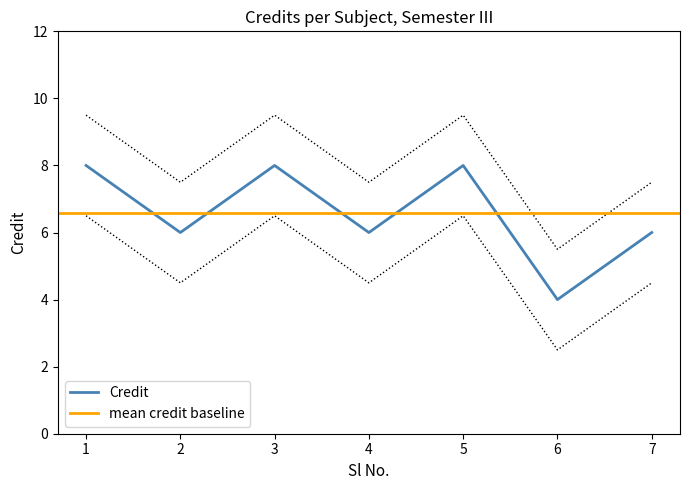

What is the approximate value at 3?

9.5